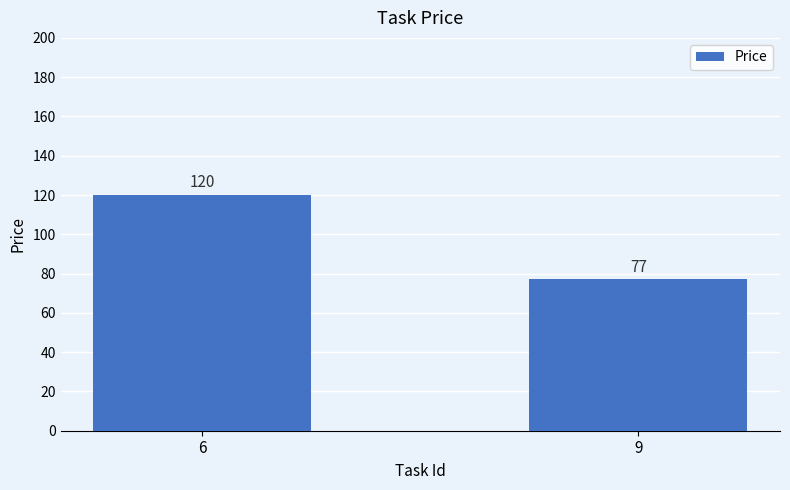

What is the difference between the values at 9 and 6?

43